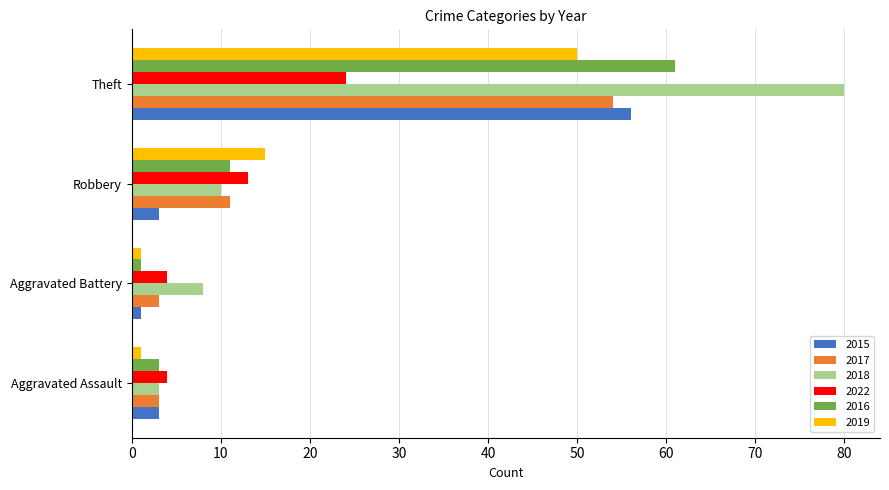

Which category has the lowest value in the 2016 series?

Aggravated Battery